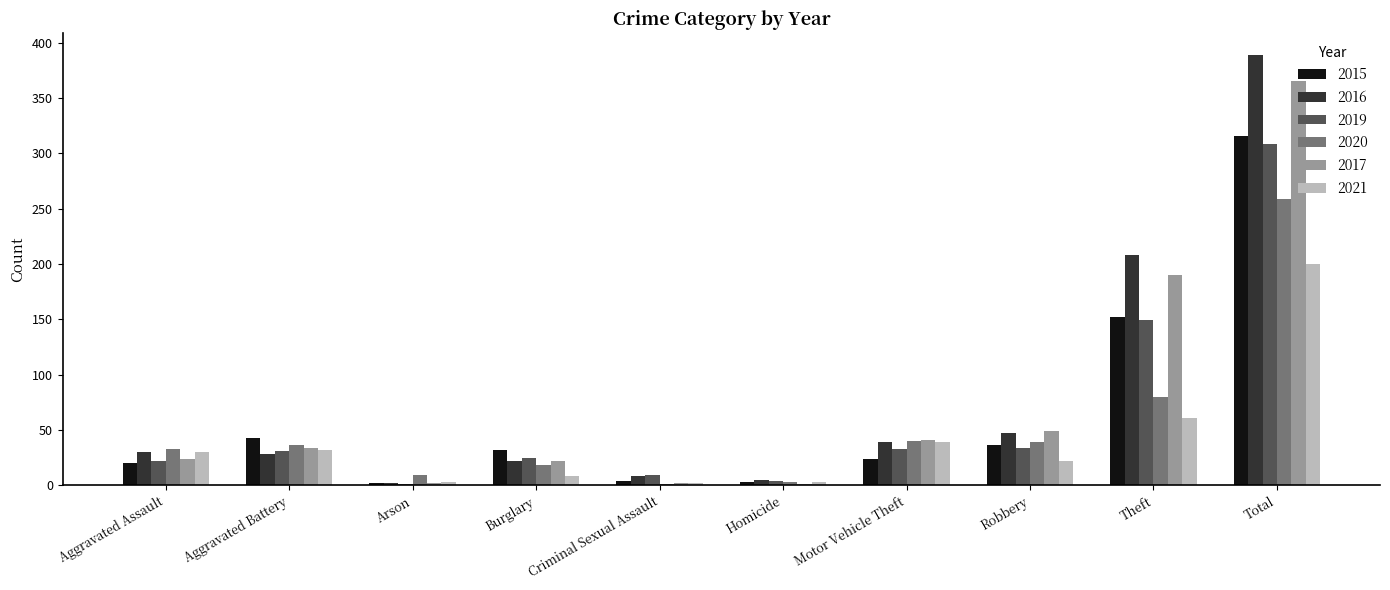

Is the value of 2021 at Robbery greater than the value of 2019 at Total?

No